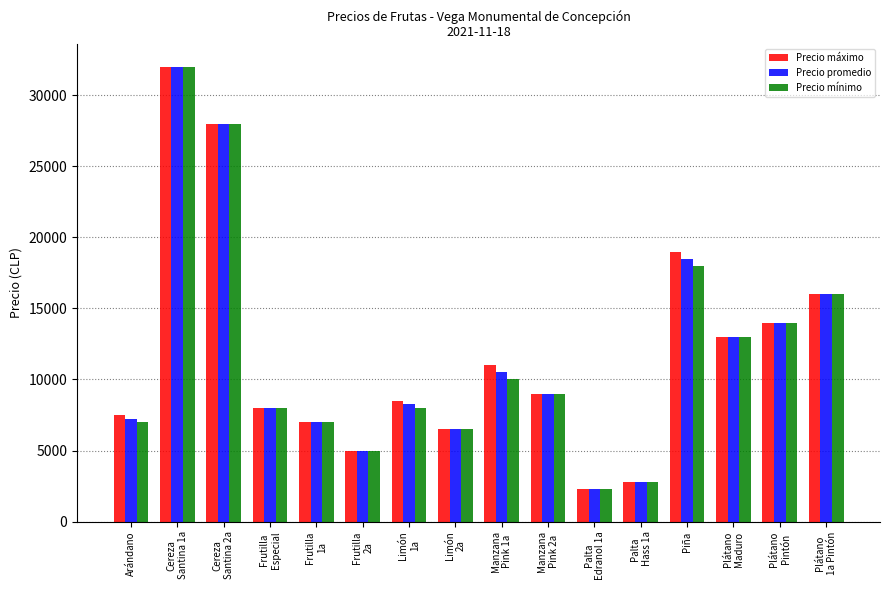

What is the value of the Precio máximo bar at the 7th from the left?

8500